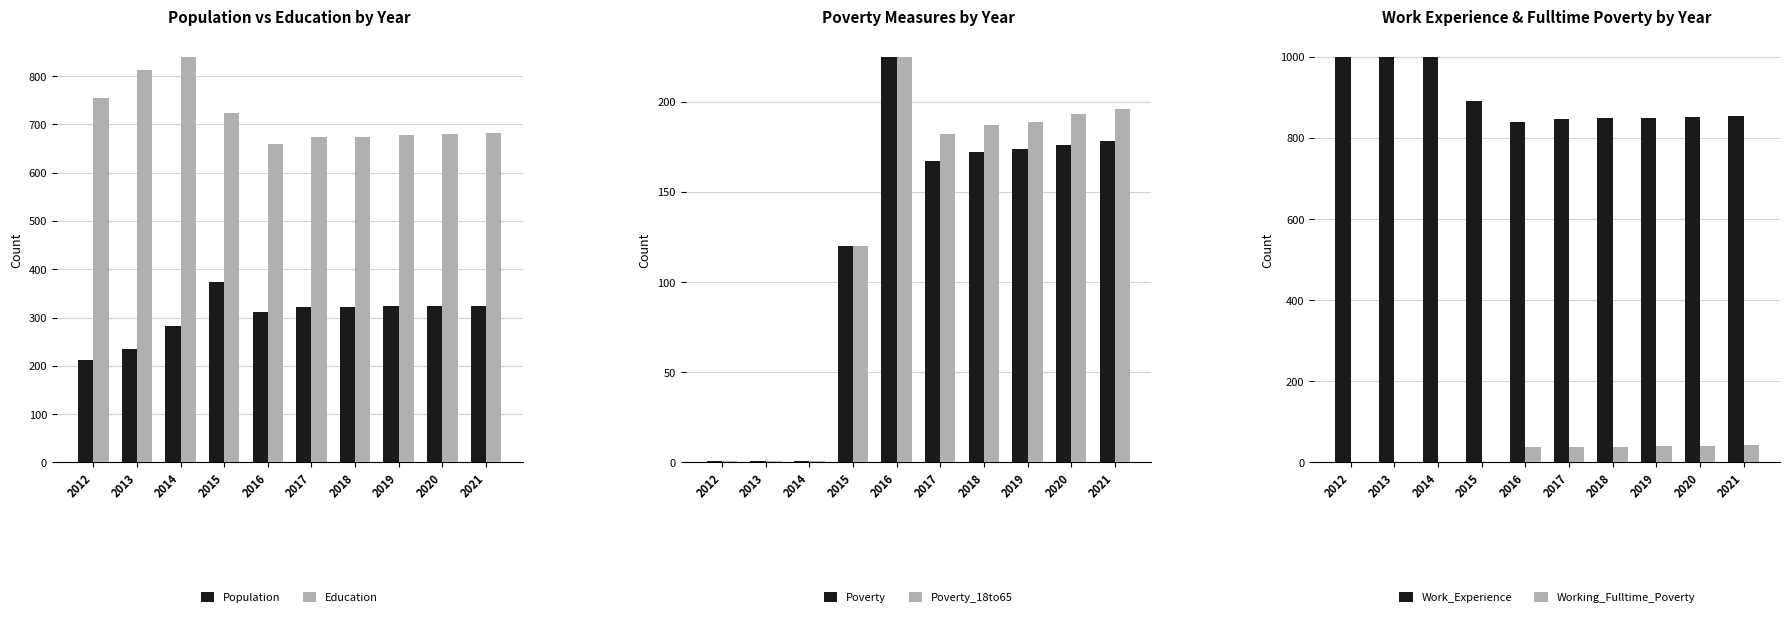

What is the minimum value for Work_Experience?

839